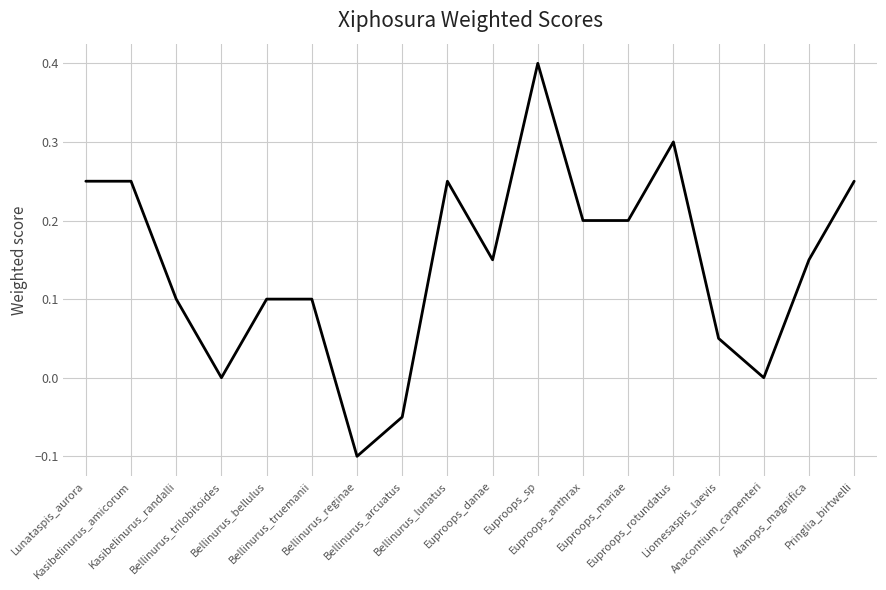

What is the difference between the maximum and minimum values?

0.5